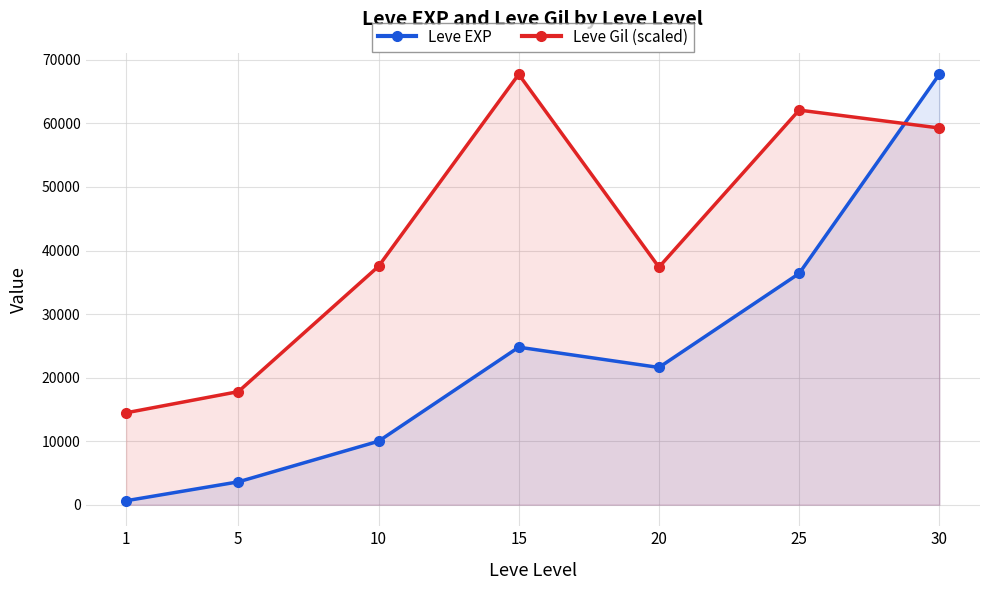

Is the value of Leve Gil (scaled) at 1 greater than the value of Leve EXP at 20?

No